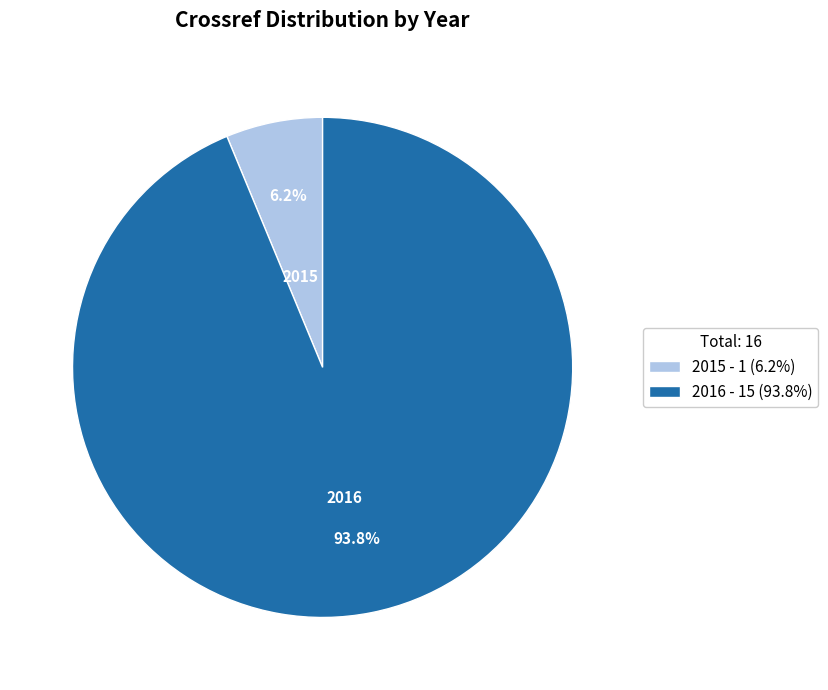

How many slices are in this pie chart?

2